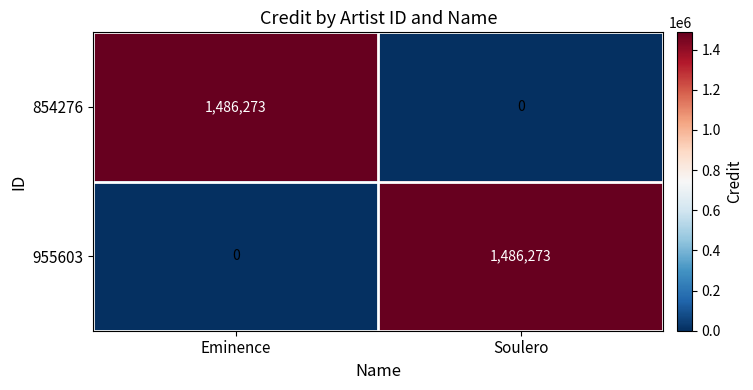

Rank the series at Soulero from highest to lowest value.

955603, 854276